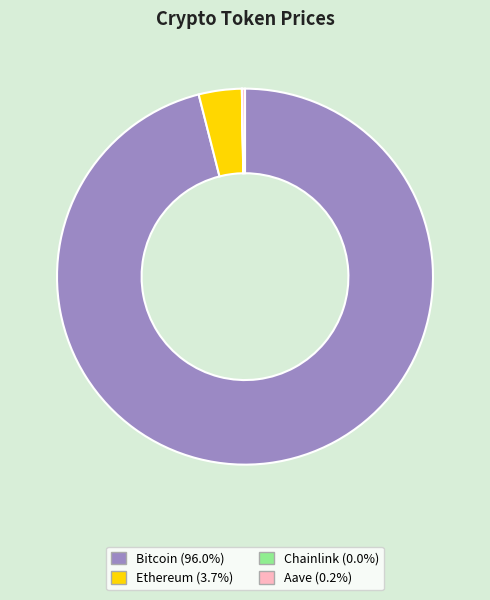

Does Ethereum (3.7%) account for over 50% of the chart?

No